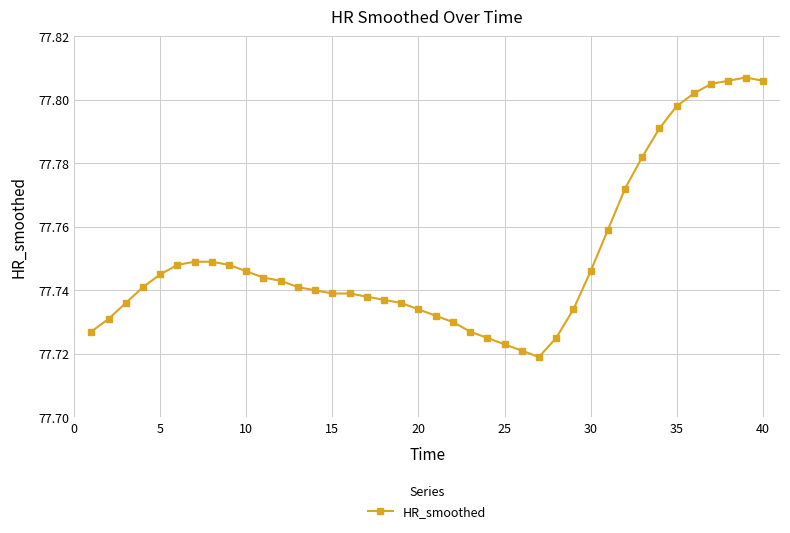

True or false: the data has more than 0 interior local peaks.

True